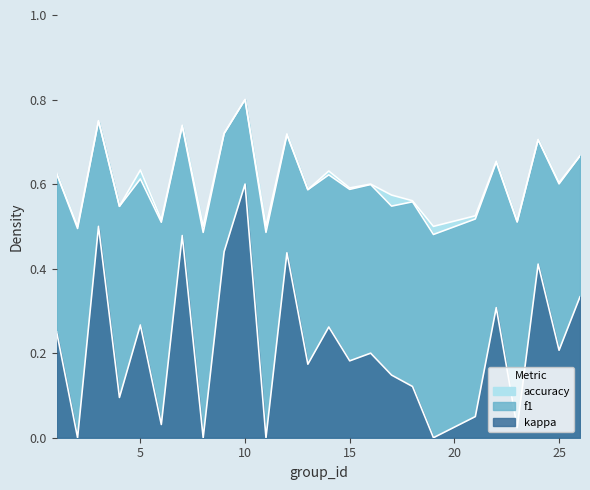

Rank the series by their maximum value, from lowest to highest.

accuracy, f1, kappa